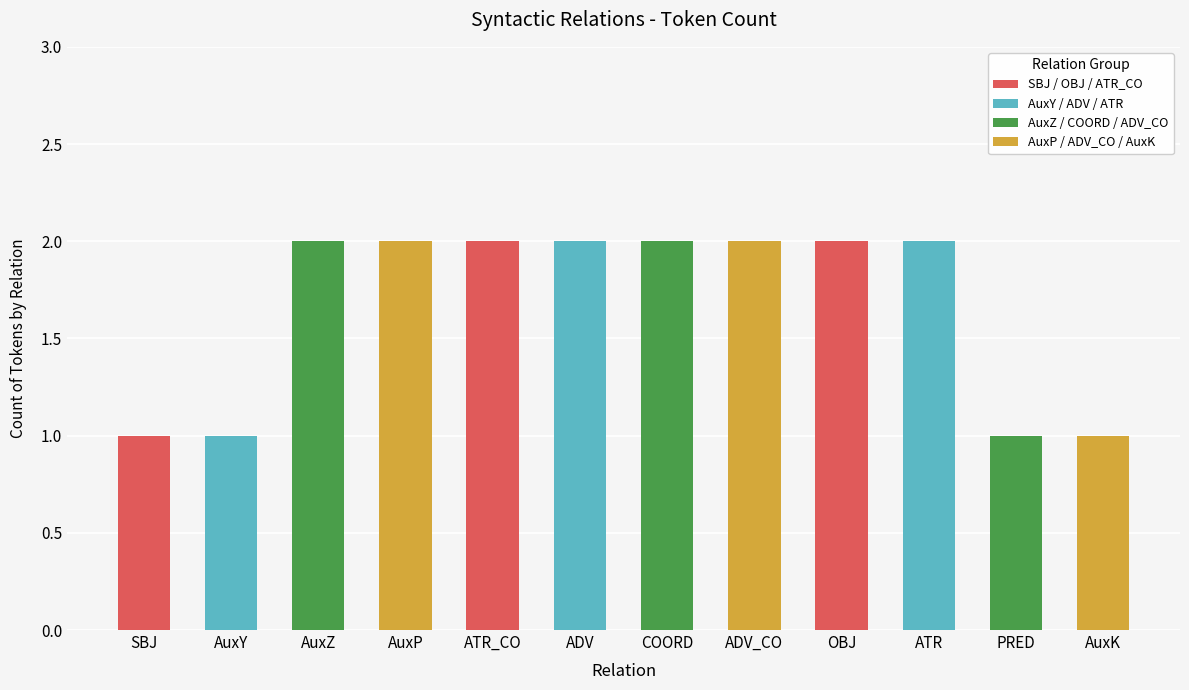

The chart shows a value of 1 at ATR. True or false?

False